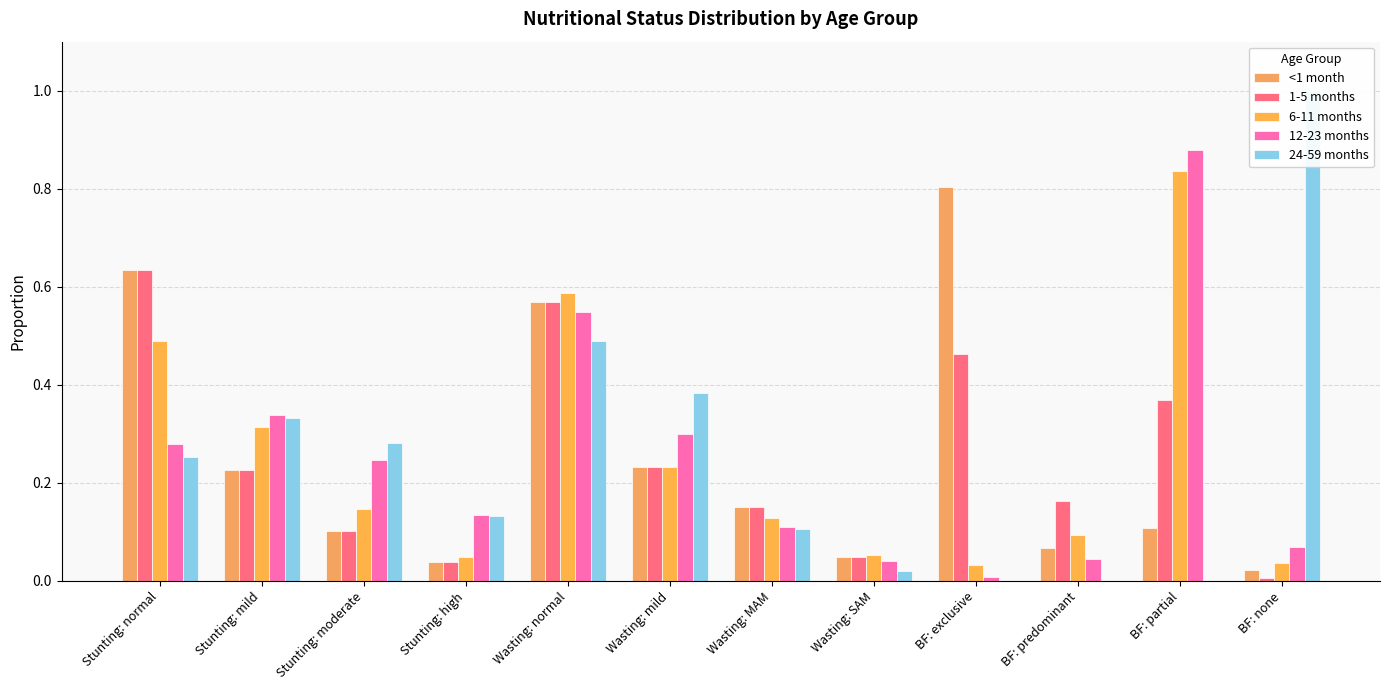

Are the bars grouped side by side (vs. stacked)?

Yes